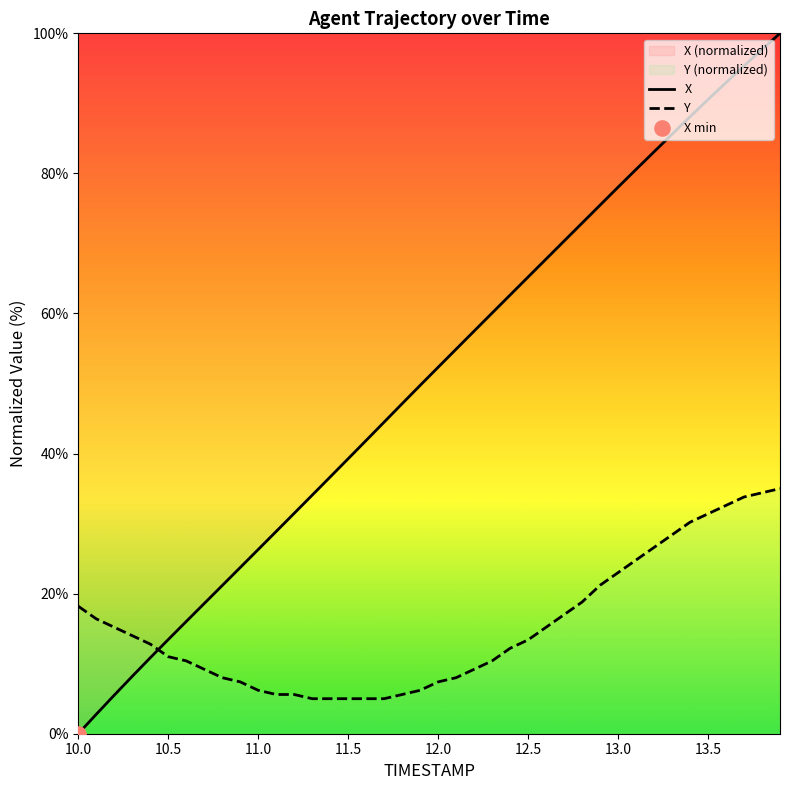

Which series has the widest spread of Y values?

X